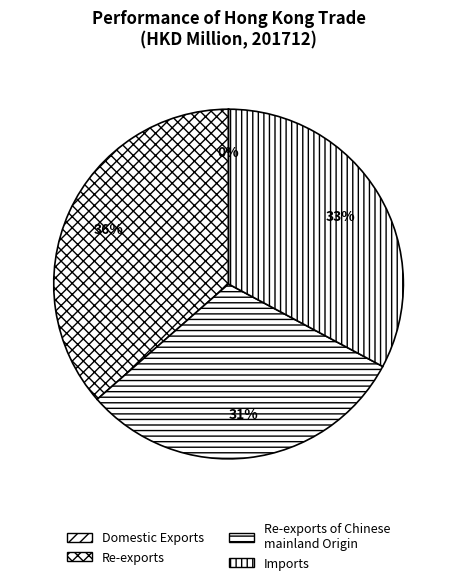

How many segments does this pie chart have?

4